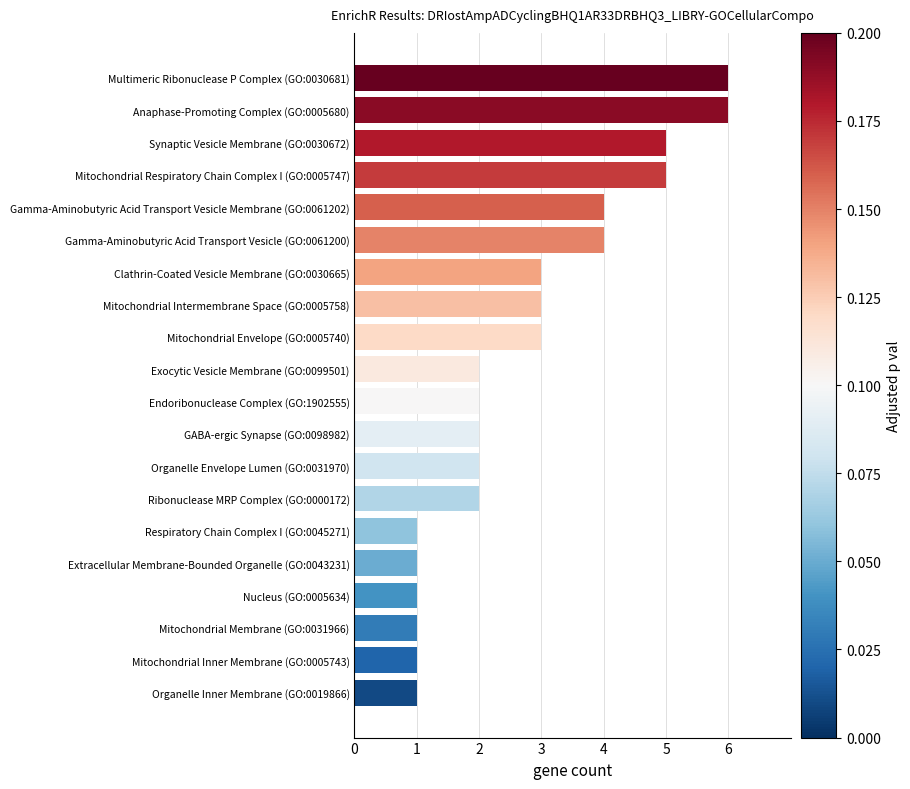

The value at Mitochondrial Inner Membrane (GO:0005743) is 1. True or false?

True